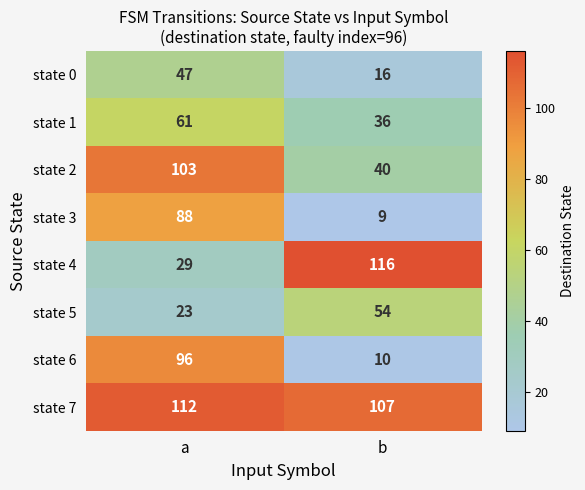

At how many categories does at least one series exceed 76?

2